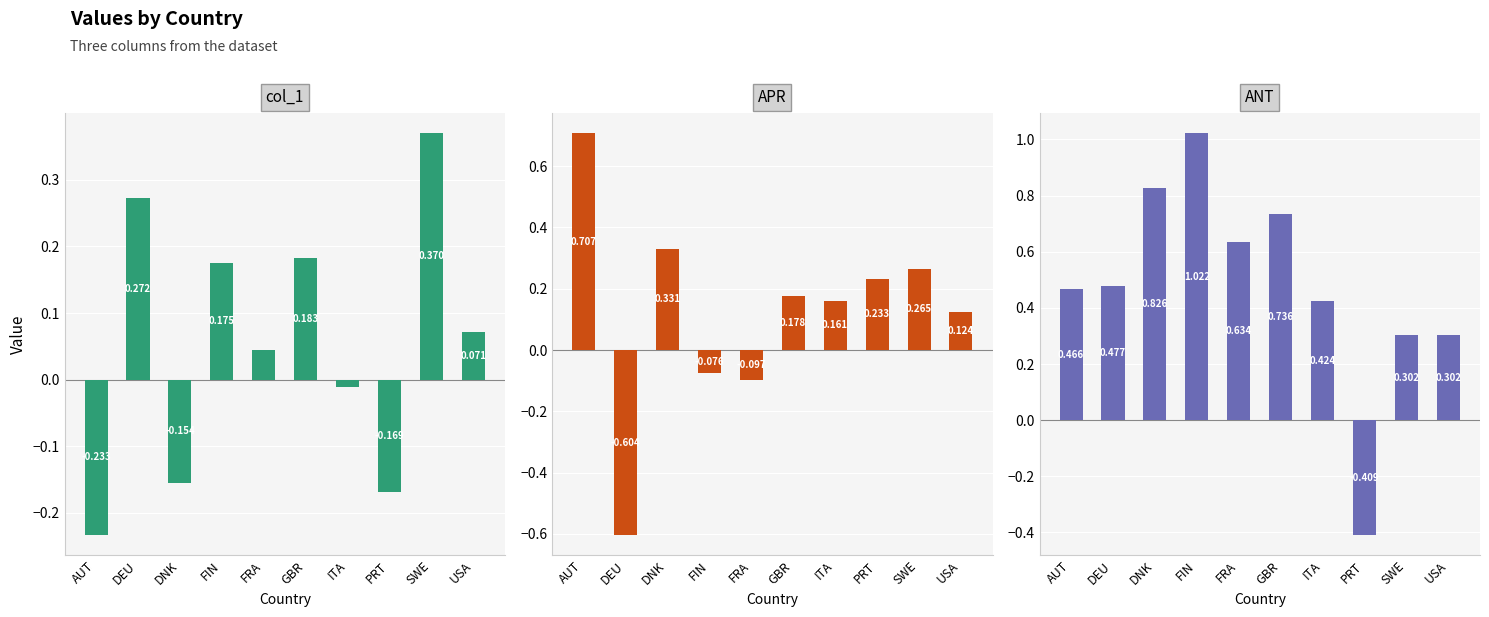

Reading left to right, what are all the values shown in this chart?

col_1: AUT=-0.2	DEU=0.3	DNK=-0.2	FIN=0.2	FRA=0.0	GBR=0.2	ITA=-0.0	PRT=-0.2	SWE=0.4	USA=0.1
APR: AUT=0.7	DEU=-0.6	DNK=0.3	FIN=-0.1	FRA=-0.1	GBR=0.2	ITA=0.2	PRT=0.2	SWE=0.3	USA=0.1
ANT: AUT=0.5	DEU=0.5	DNK=0.8	FIN=1.0	FRA=0.6	GBR=0.7	ITA=0.4	PRT=-0.4	SWE=0.3	USA=0.3